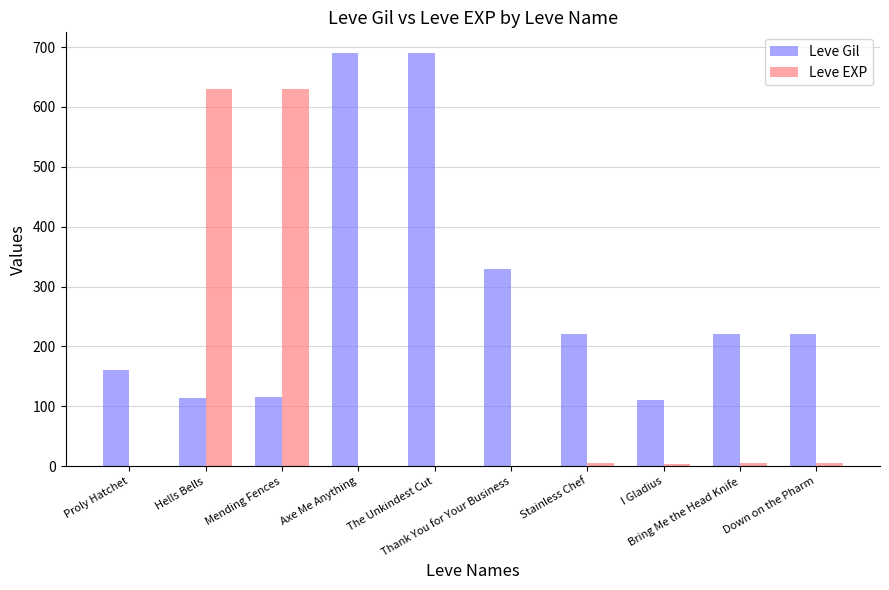

What is the difference between the Leve Gil values at Proly Hatchet and The Unkindest Cut?

530